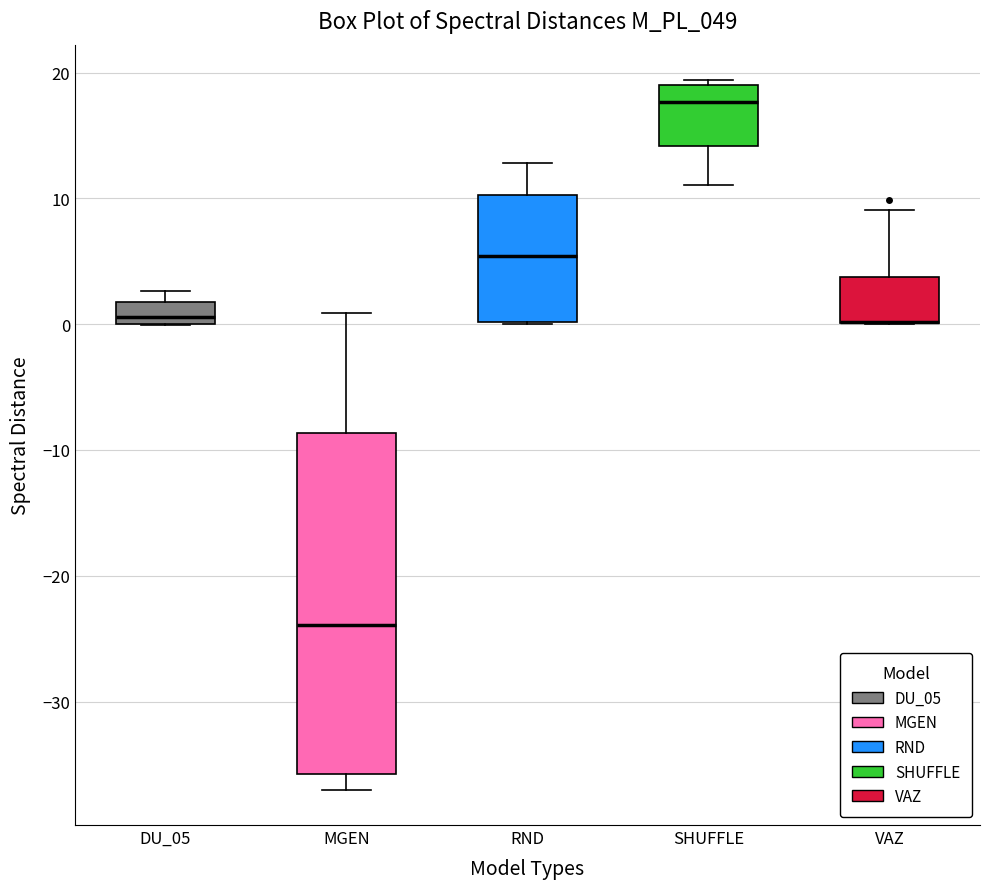

Reading left to right, transcribe this box plot: for each box, give where its median line is, the range the box spans, and where its two whiskers end, as read against the y-axis. The values are not printed on the chart, so give them approximately, as read against the axis.

DU_05: median 1, box 0 to 2, whiskers 0 to 3
MGEN: median -24, box -36 to -9, whiskers -37 to 1
RND: median 5, box 0 to 10, whiskers 0 to 13
SHUFFLE: median 18, box 14 to 19, whiskers 11 to 19 (just above the box's upper edge)
VAZ: median 0 (drawn on the box's lower edge), box 0 to 4, whiskers 0 to 9